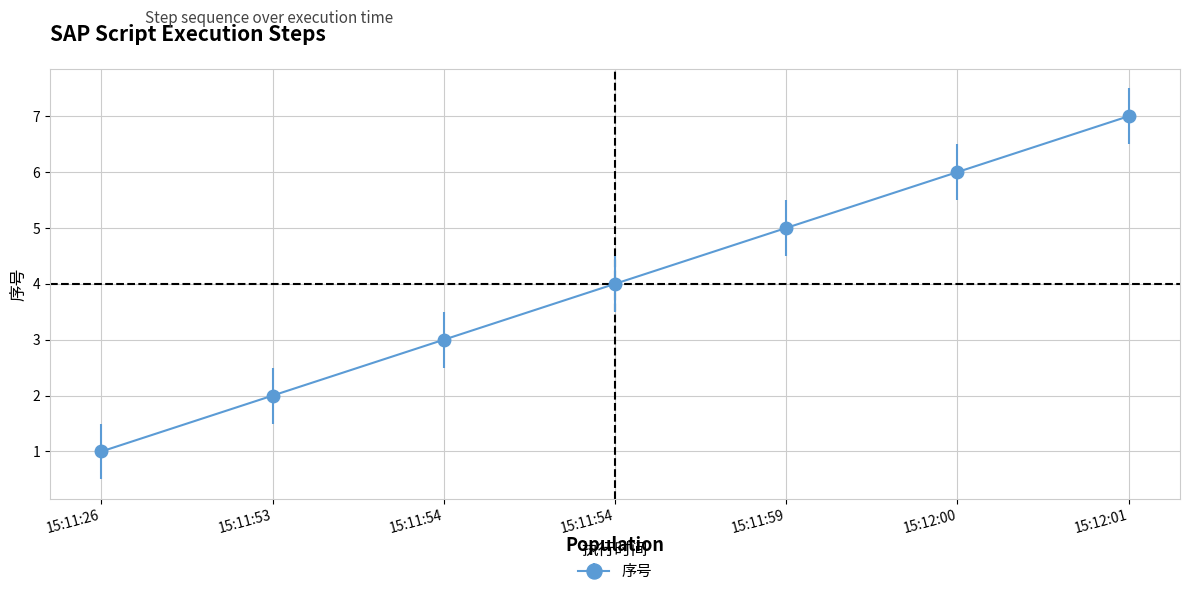

At which category does the chart reach its peak across all series?

15:12:01